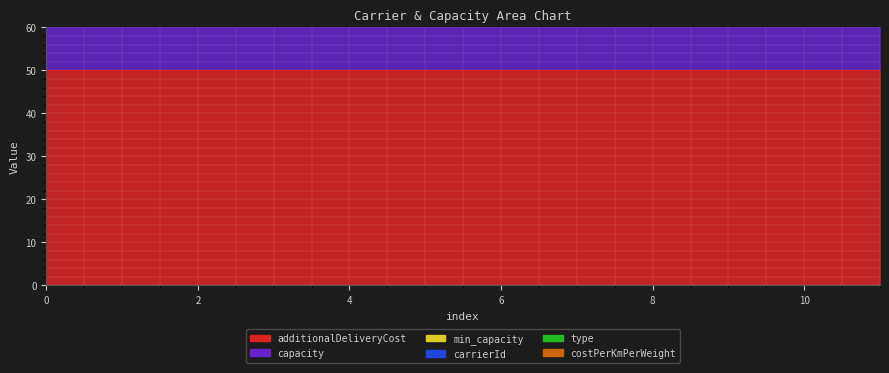

What is the sum of the type values at 1 and 3?

3.0